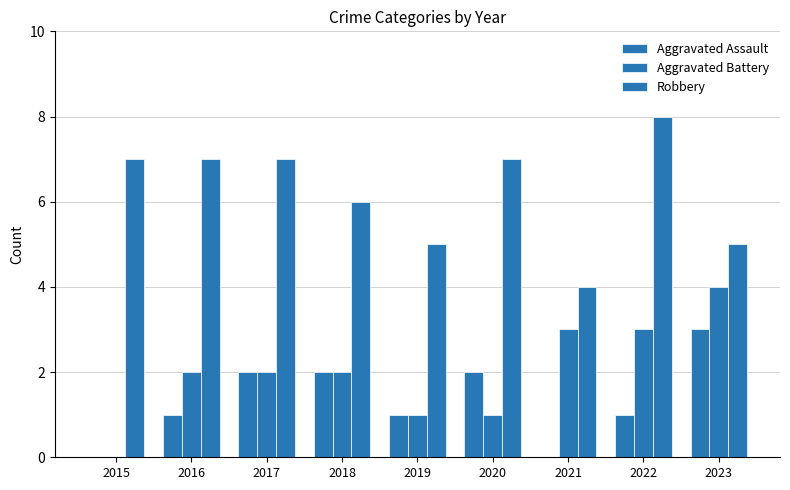

List the series in order of their peak value, highest first.

Robbery, Aggravated Battery, Aggravated Assault